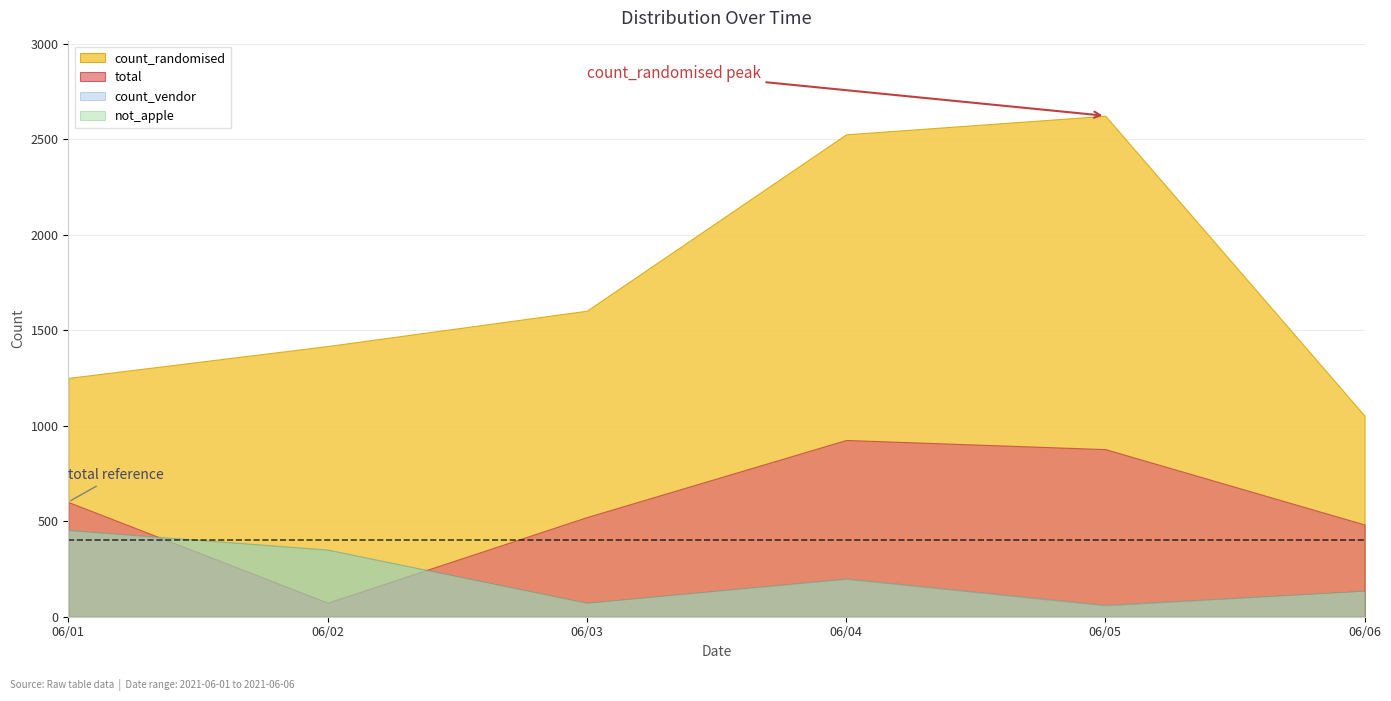

What is the value of the count_randomised point at the 5th from the left?

2624